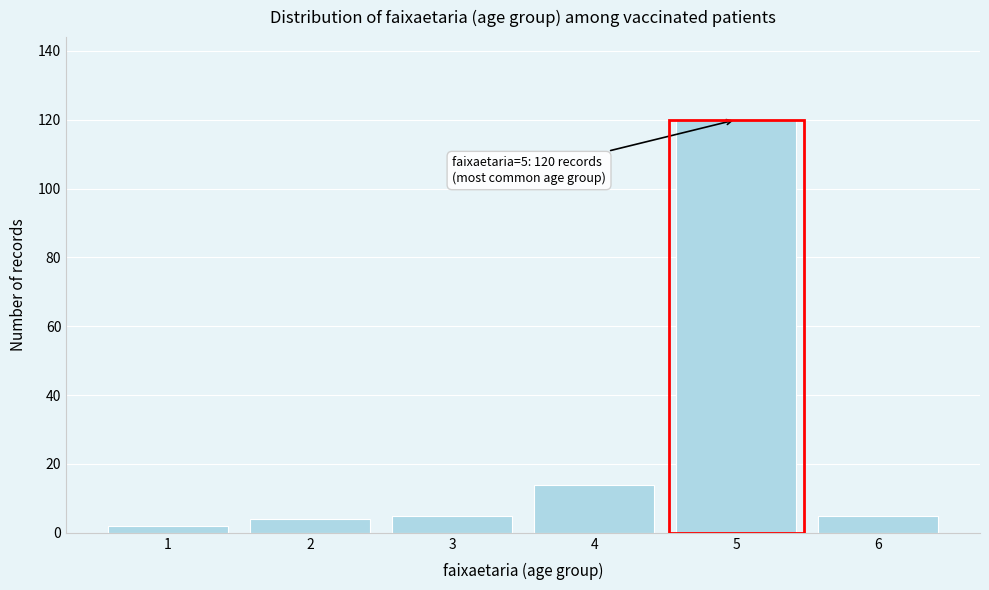

Reading left to right, transcribe all the data shown in this chart.

2	4	5	14	120	5